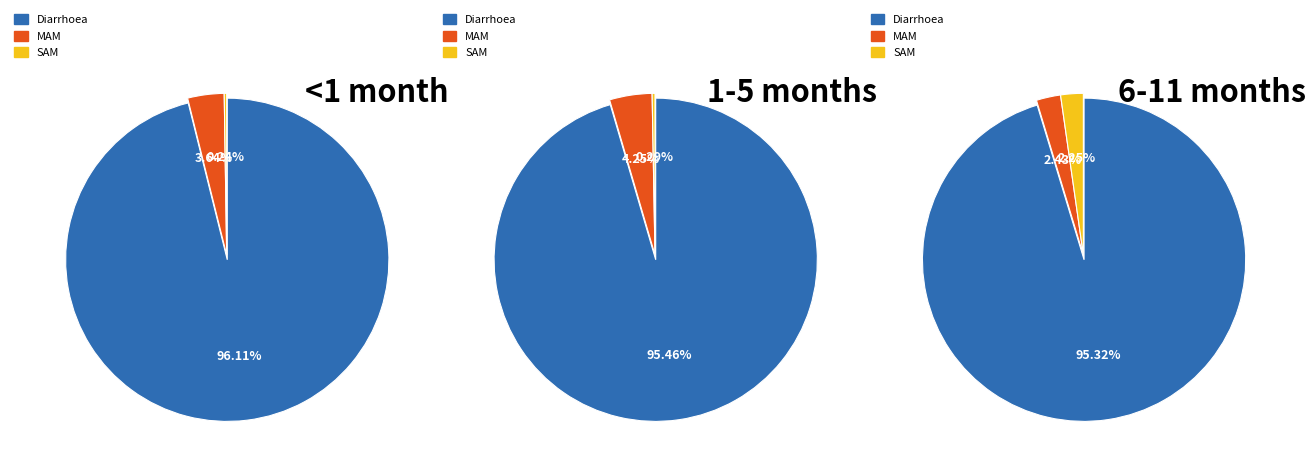

Is it true that Diarrhoea is 96% of the pie?

True